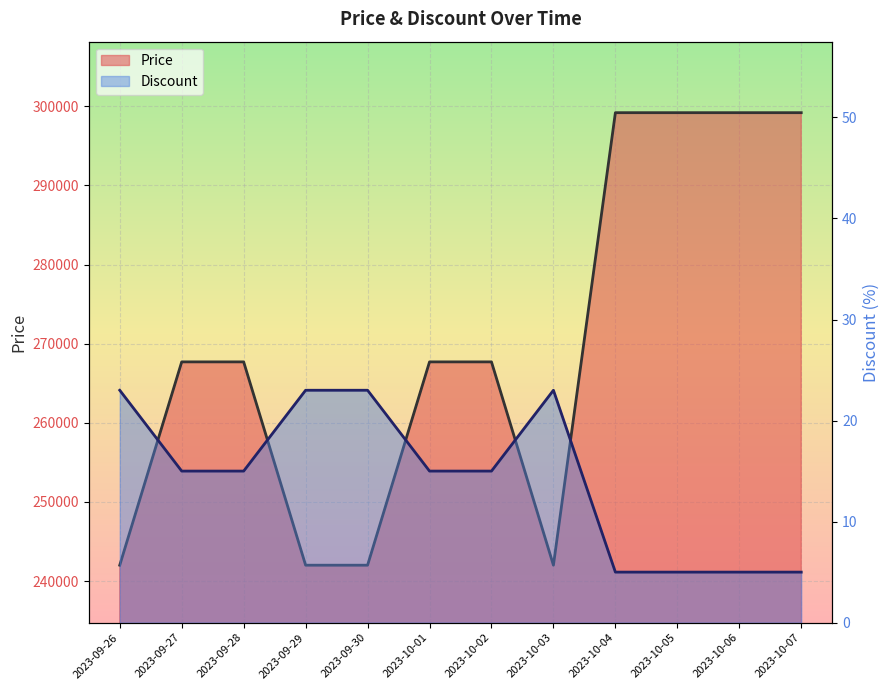

How many interior local peaks does the Discount series have?

1